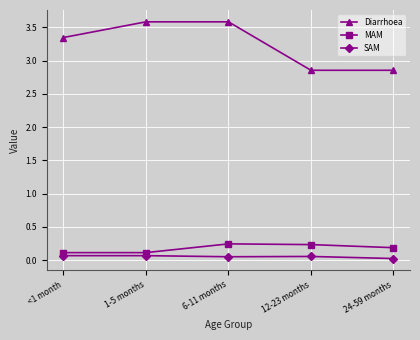

Rank the series at 12-23 months from highest to lowest value.

Diarrhoea, MAM, SAM